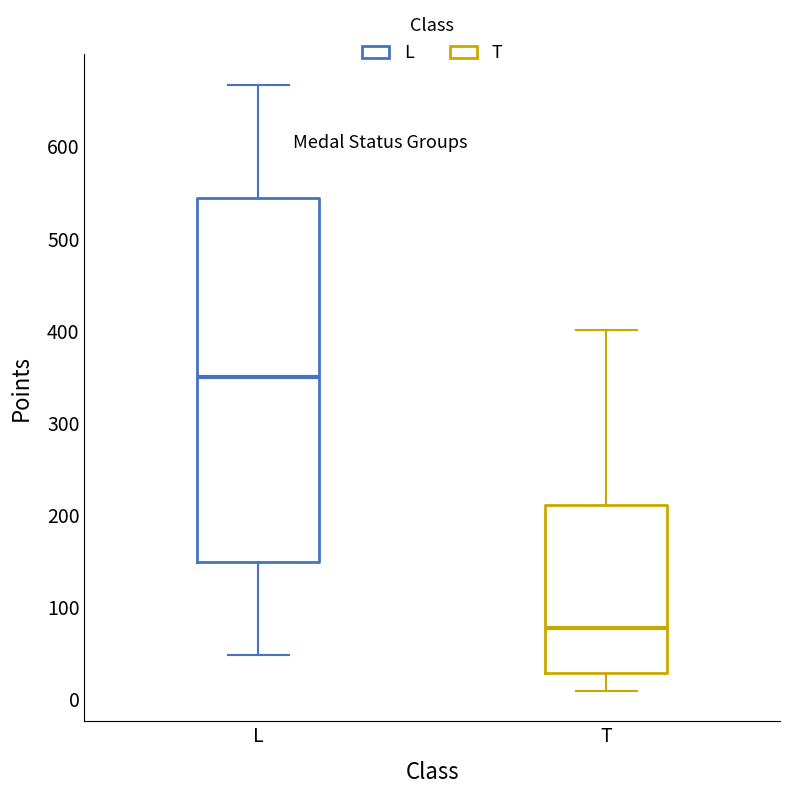

Where does the upper whisker of the box for L end on the y-axis? The values are not printed on the chart, so give them approximately, as read against the axis.

670